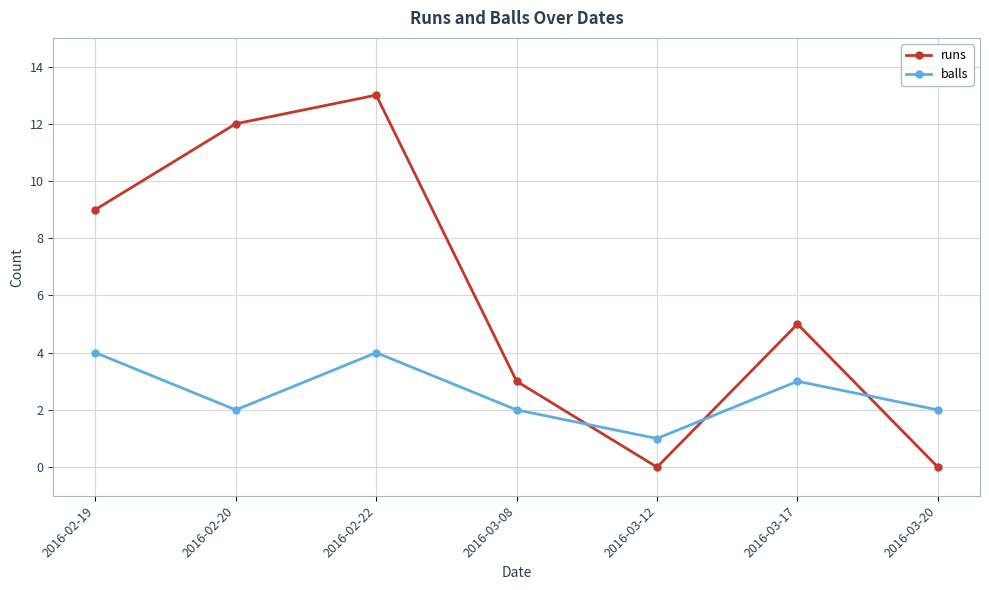

What are all the series names shown in the legend?

runs, balls